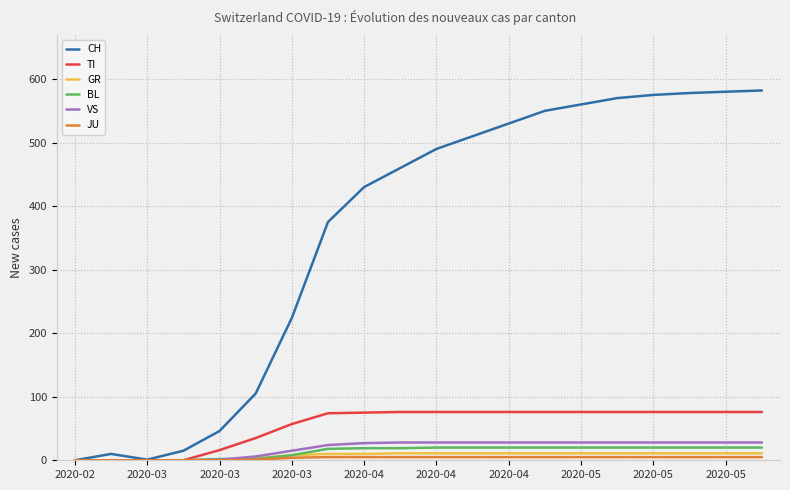

Which series has the largest total across all categories?

CH